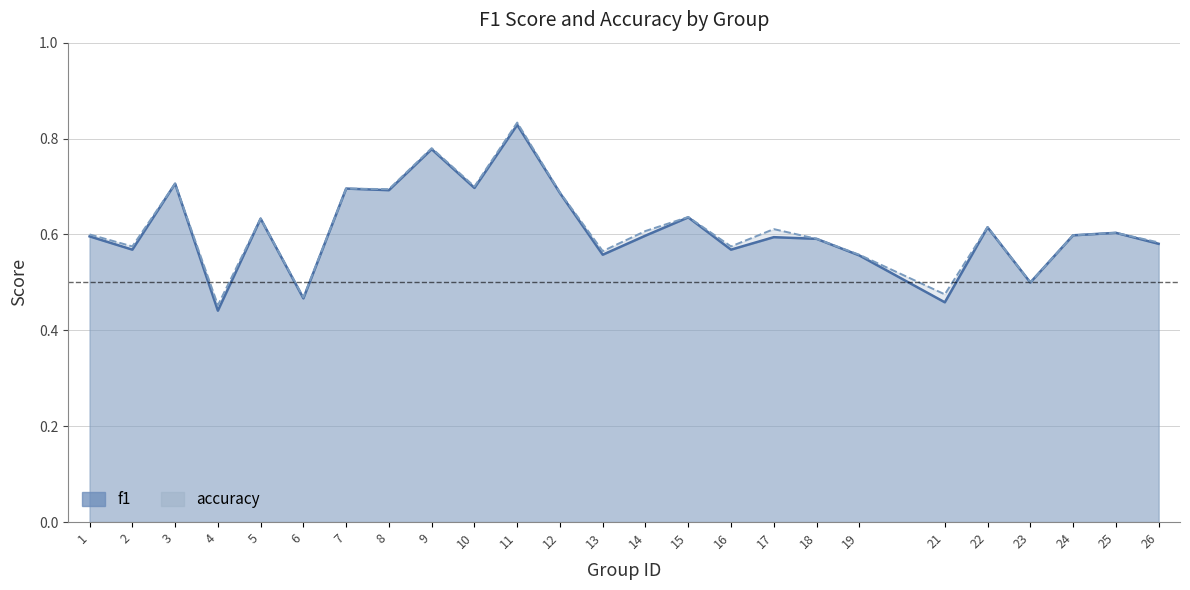

At which label is accuracy closest to 0?

4